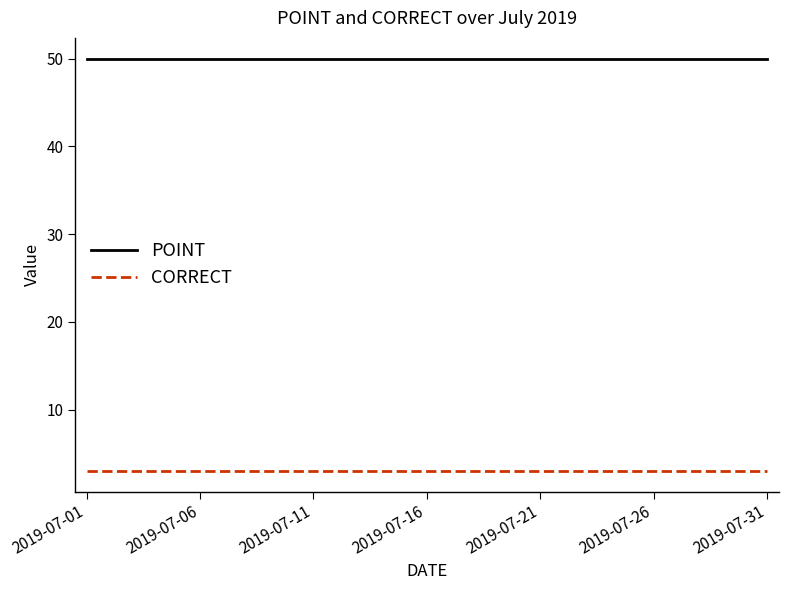

What is the minimum value for CORRECT?

3